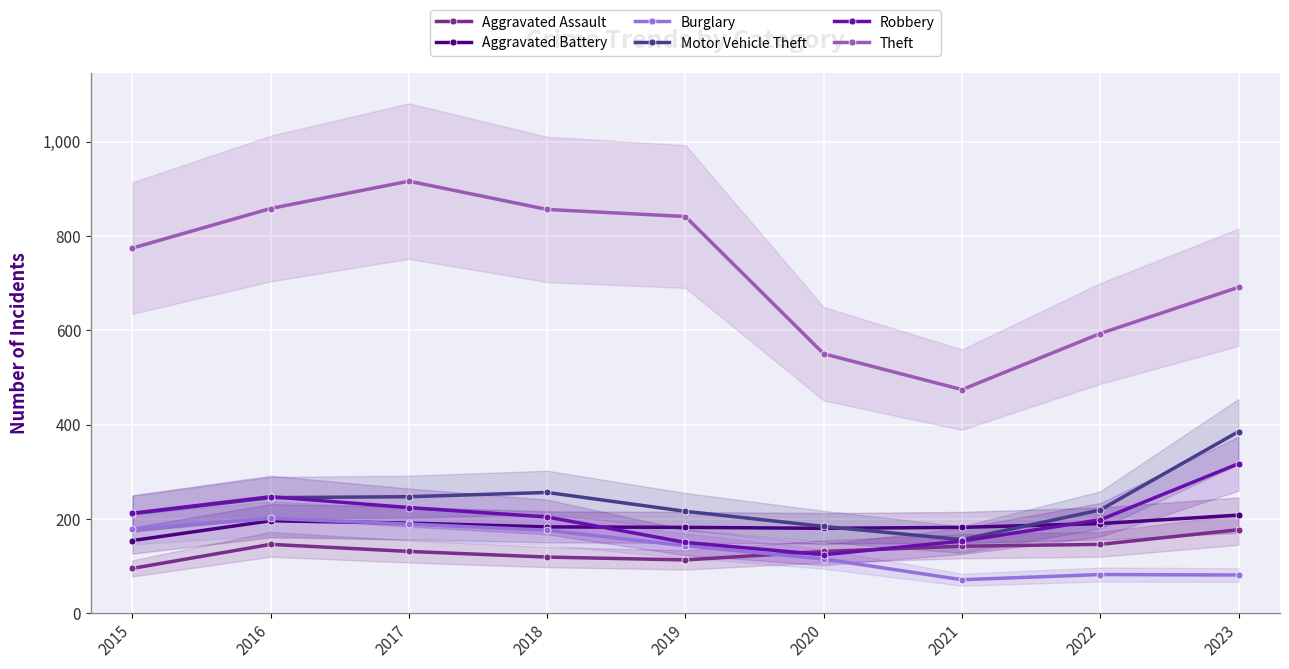

What is the difference between the highest and lowest values at 2018?

737